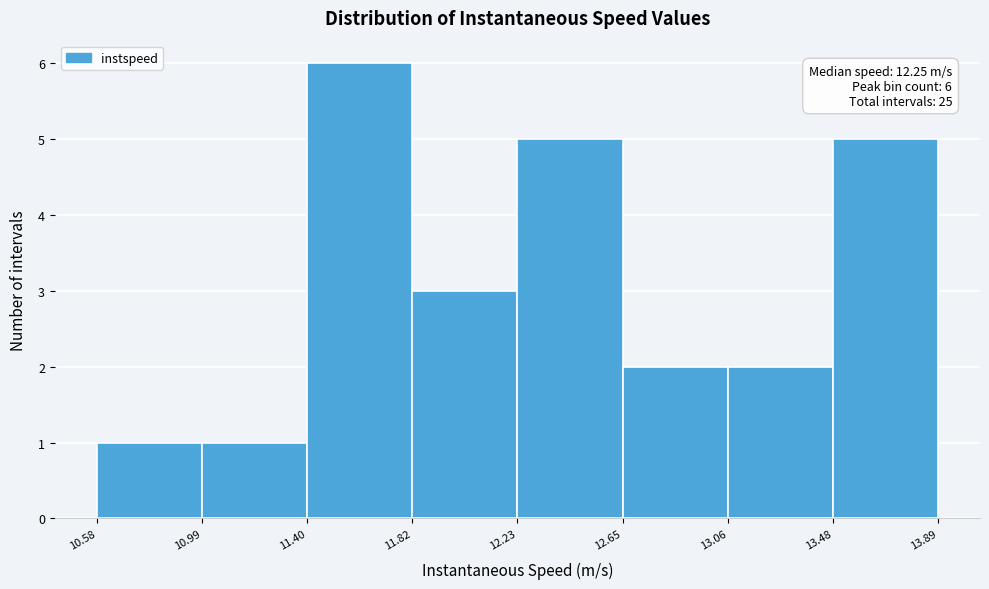

Over which range of the x-axis is the bar tallest?

11.40 to 11.82